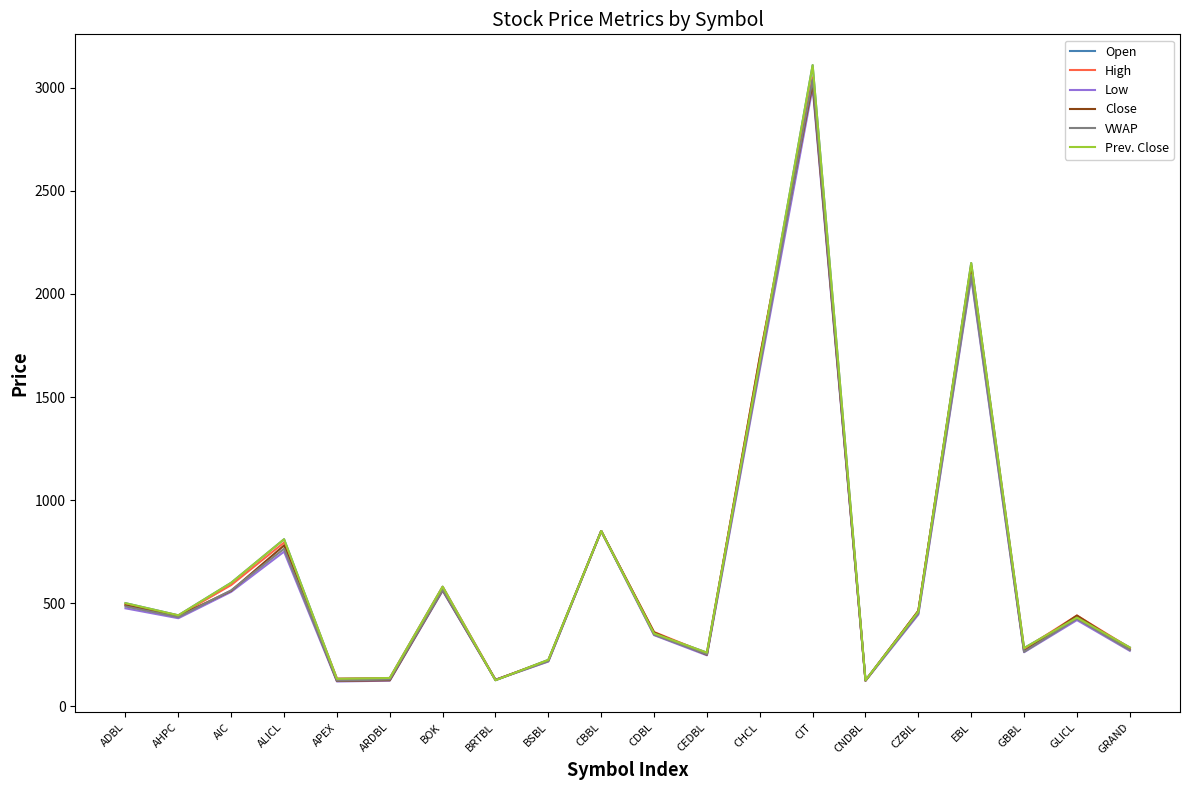

What is the greatest value displayed?

3110.0